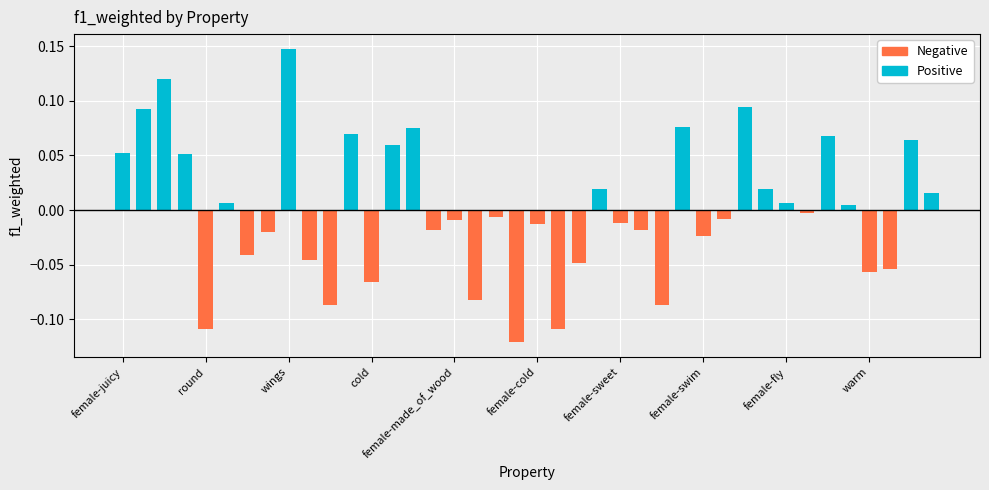

Rank the series by their average value, from lowest to highest.

Negative, Positive